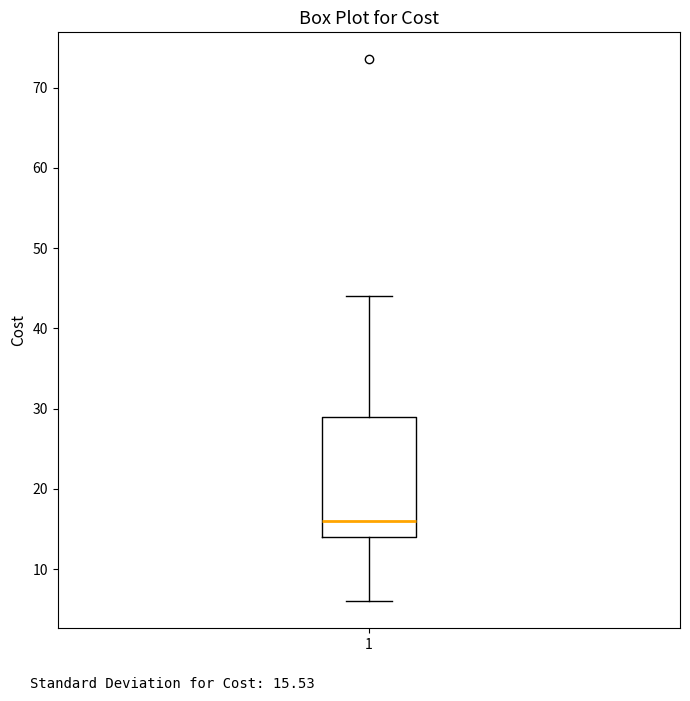

Transcribe this box plot: give where the median line is, the range the box spans, and where the two whiskers end, as read against the y-axis. The values are not printed on the chart, so give them approximately, as read against the axis.

median 16, box 14 to 29, whiskers 6 to 44